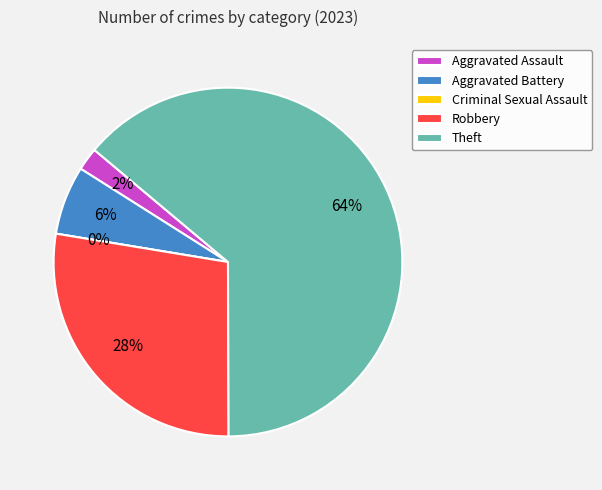

Which category has the biggest portion of the pie?

Theft